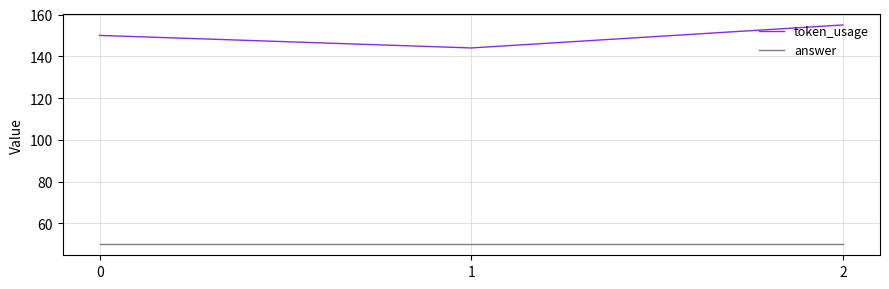

At 0, list the series in order from largest to smallest.

token_usage, answer